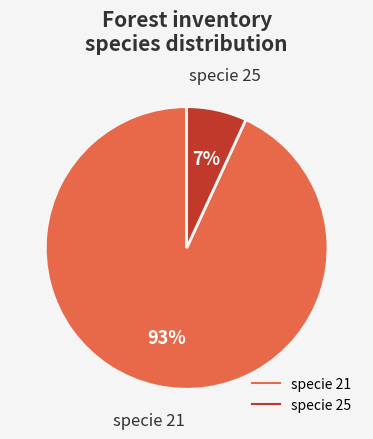

Count the number of slices in the pie.

2